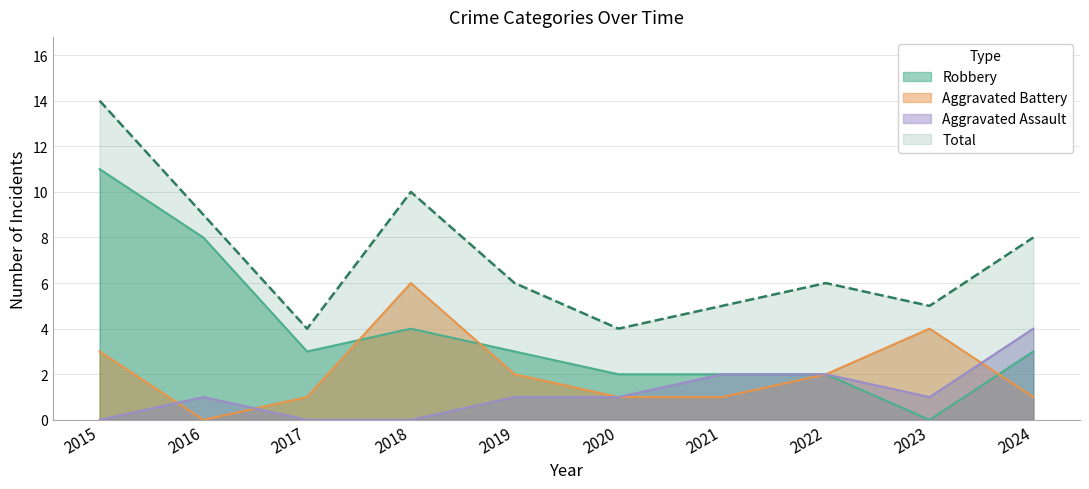

Where does the Aggravated Assault series first go above 1?

2021